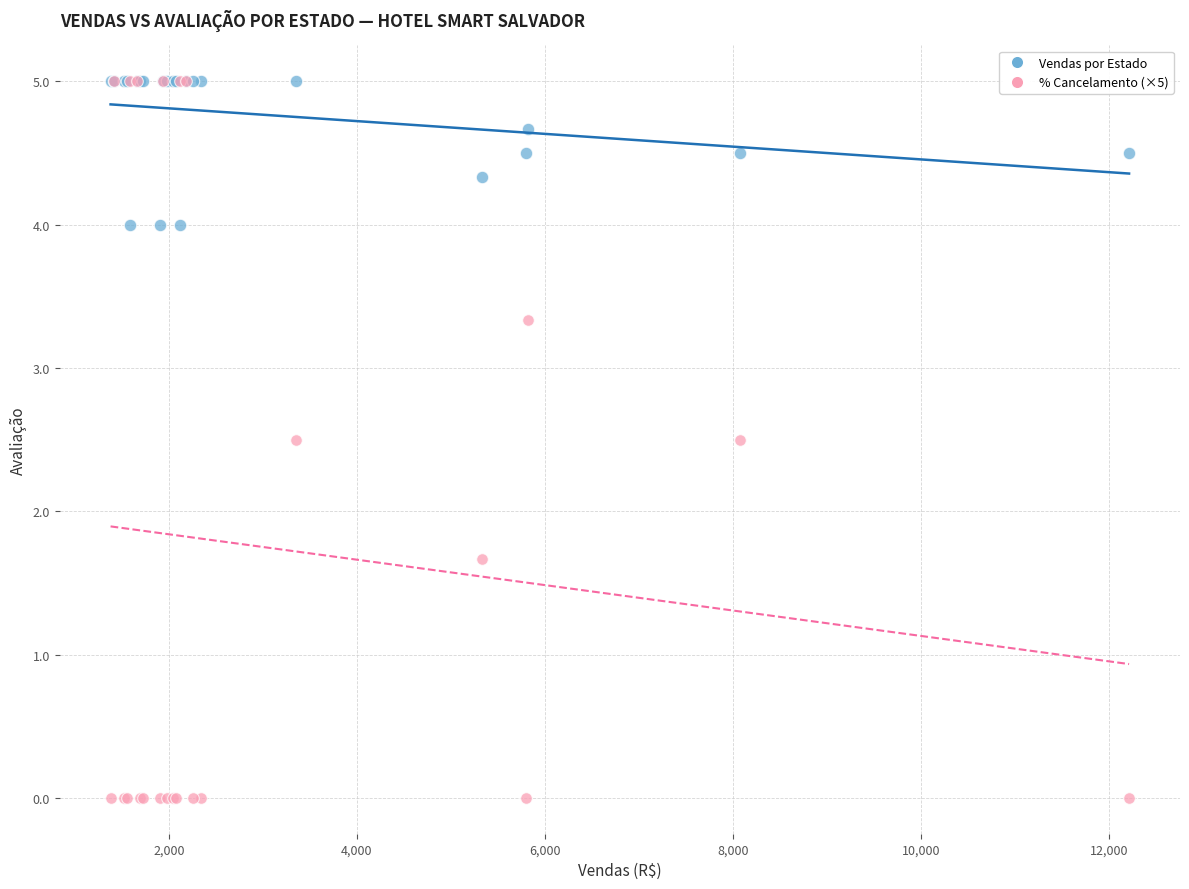

Across all series, what Y value is closest to 2?

1.7